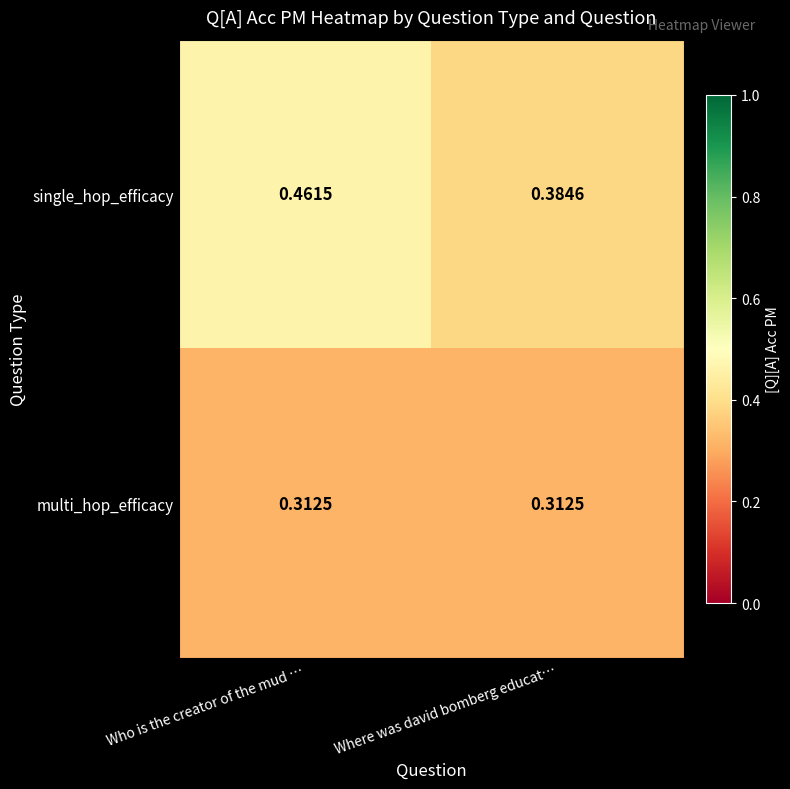

Which category has the highest value in the single_hop_efficacy series?

Who is the creator of the mud …